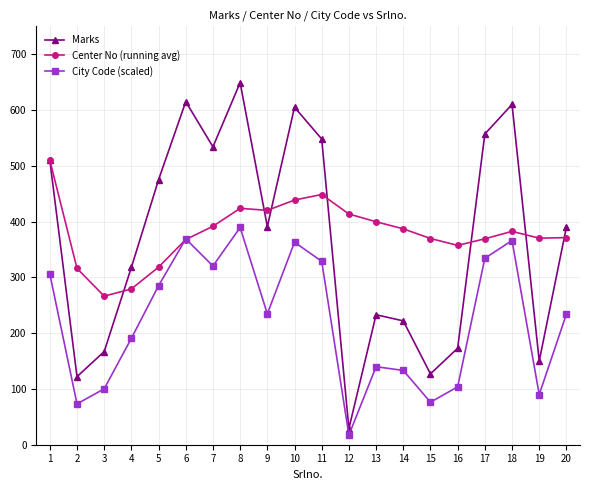

What is the difference between the maximum and minimum values in the Marks series?

620.0